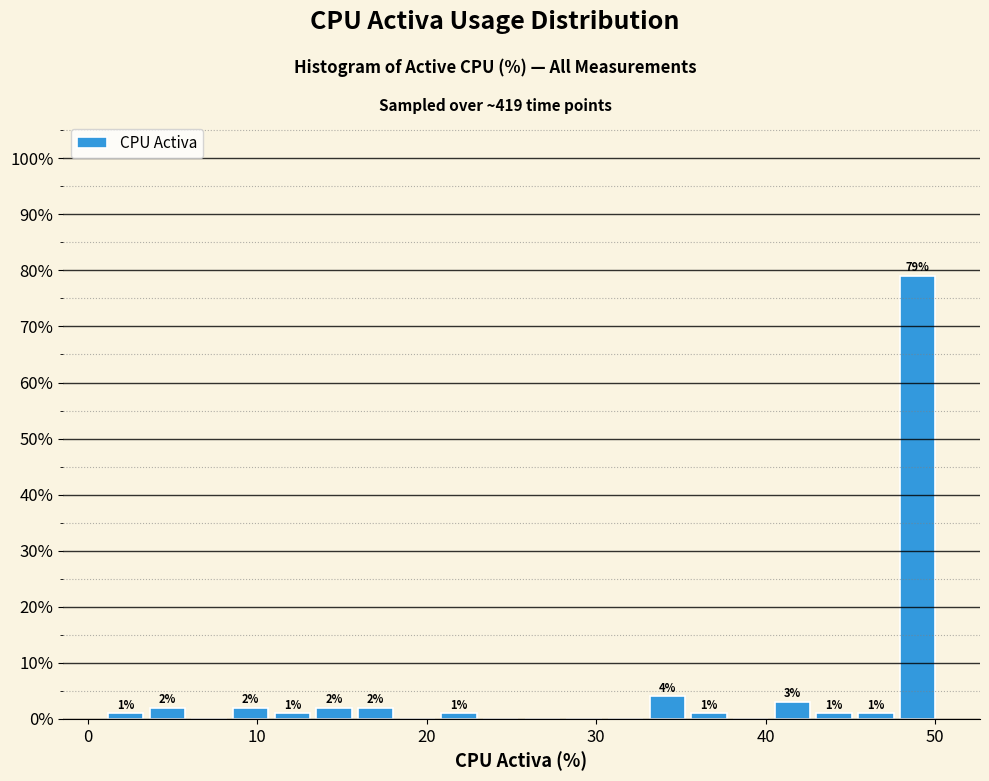

Around what value on the x-axis is the tallest bar? Give the approximate position of its centre, as read against the axis.

49